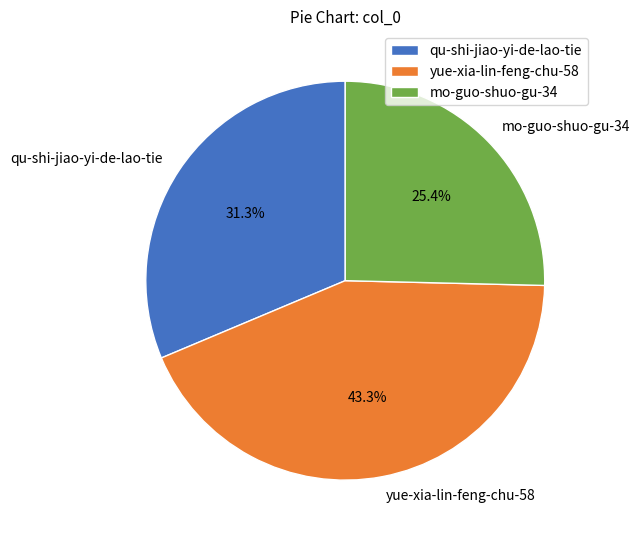

Does any single category account for the majority?

No